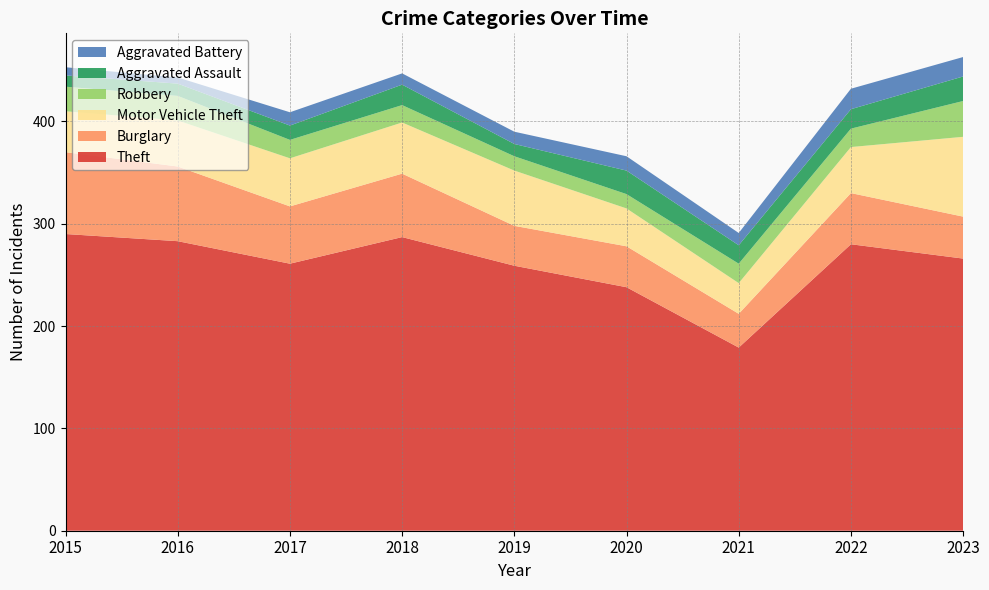

Reading left to right, extract all data points from this chart.

Theft: 2015=290	2016=283	2017=261	2018=287	2019=259	2020=238	2021=179	2022=280	2023=266
Burglary: 2015=80	2016=73	2017=56	2018=62	2019=39	2020=40	2021=33	2022=50	2023=41
Motor Vehicle Theft: 2015=40	2016=45	2017=47	2018=50	2019=54	2020=37	2021=30	2022=45	2023=78
Robbery: 2015=24	2016=24	2017=18	2018=17	2019=14	2020=14	2021=19	2022=18	2023=35
Aggravated Assault: 2015=11	2016=12	2017=14	2018=20	2019=12	2020=23	2021=18	2022=19	2023=24
Aggravated Battery: 2015=8	2016=6	2017=13	2018=11	2019=12	2020=14	2021=12	2022=20	2023=19